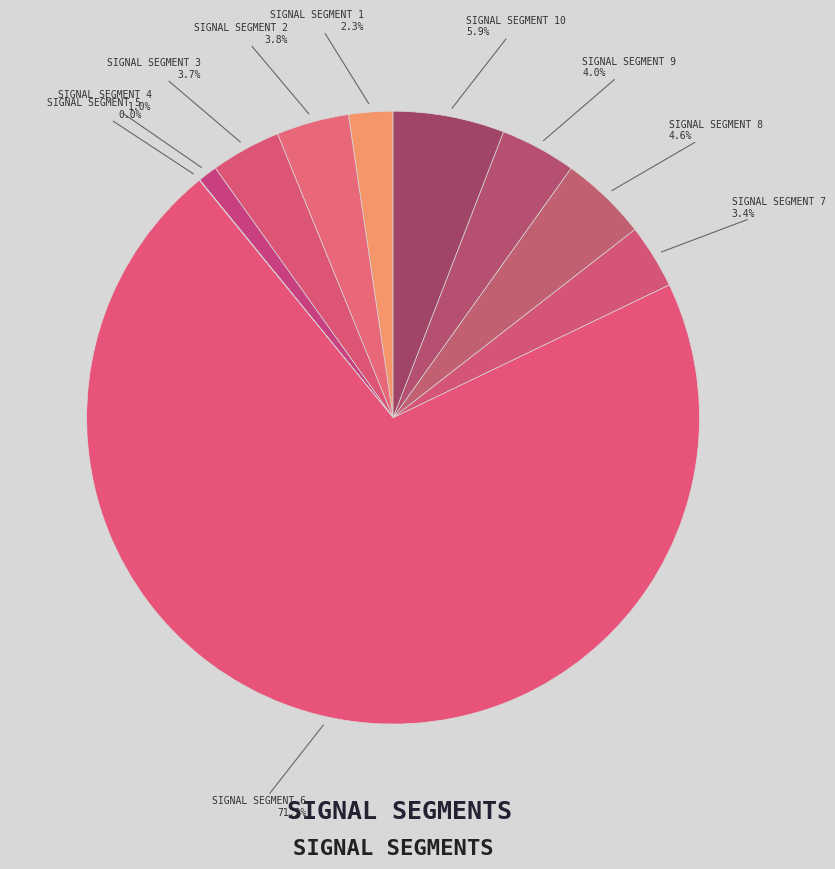

Count the number of slices in the pie.

10